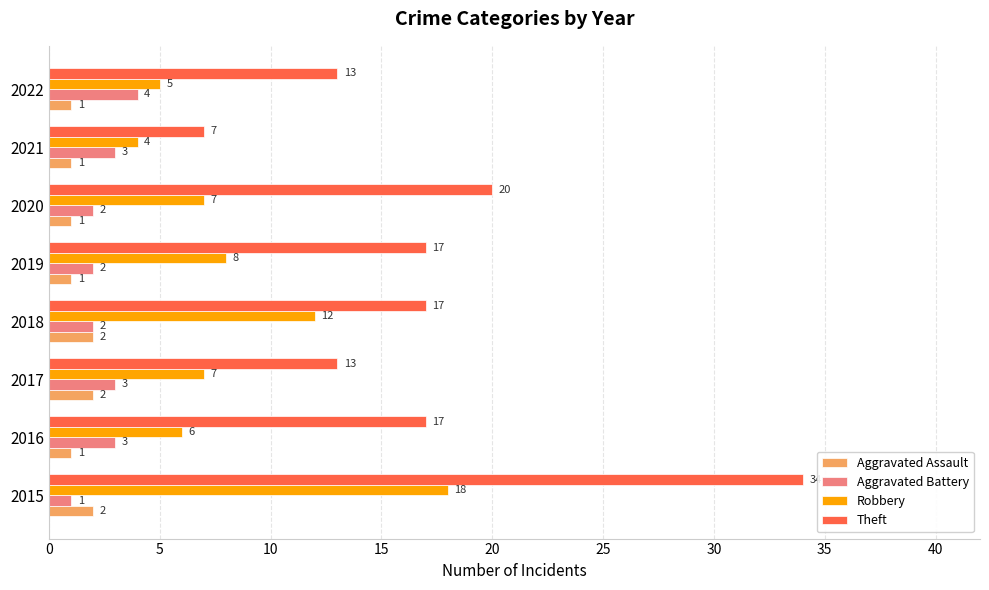

Count the number of data series in this chart.

4